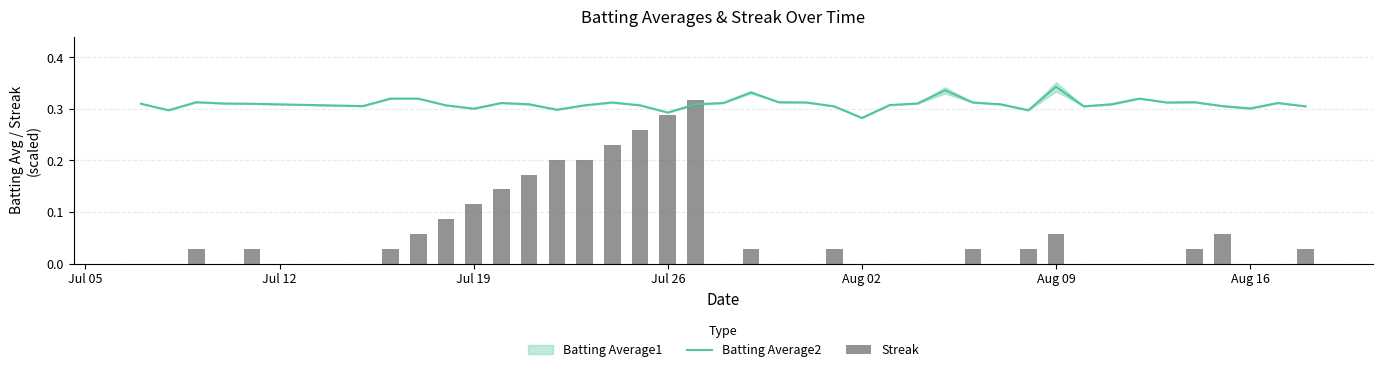

At which label does Batting Average2 reach its minimum?

Aug 02